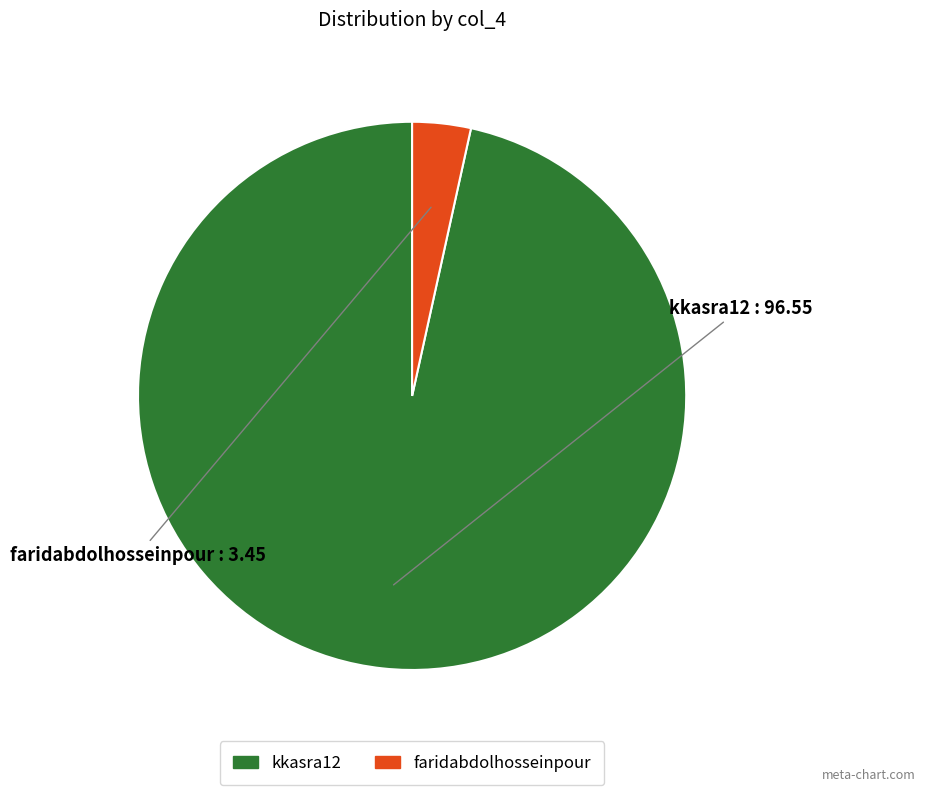

Rank the categories by value from highest to lowest.

kkasra12, faridabdolhosseinpour